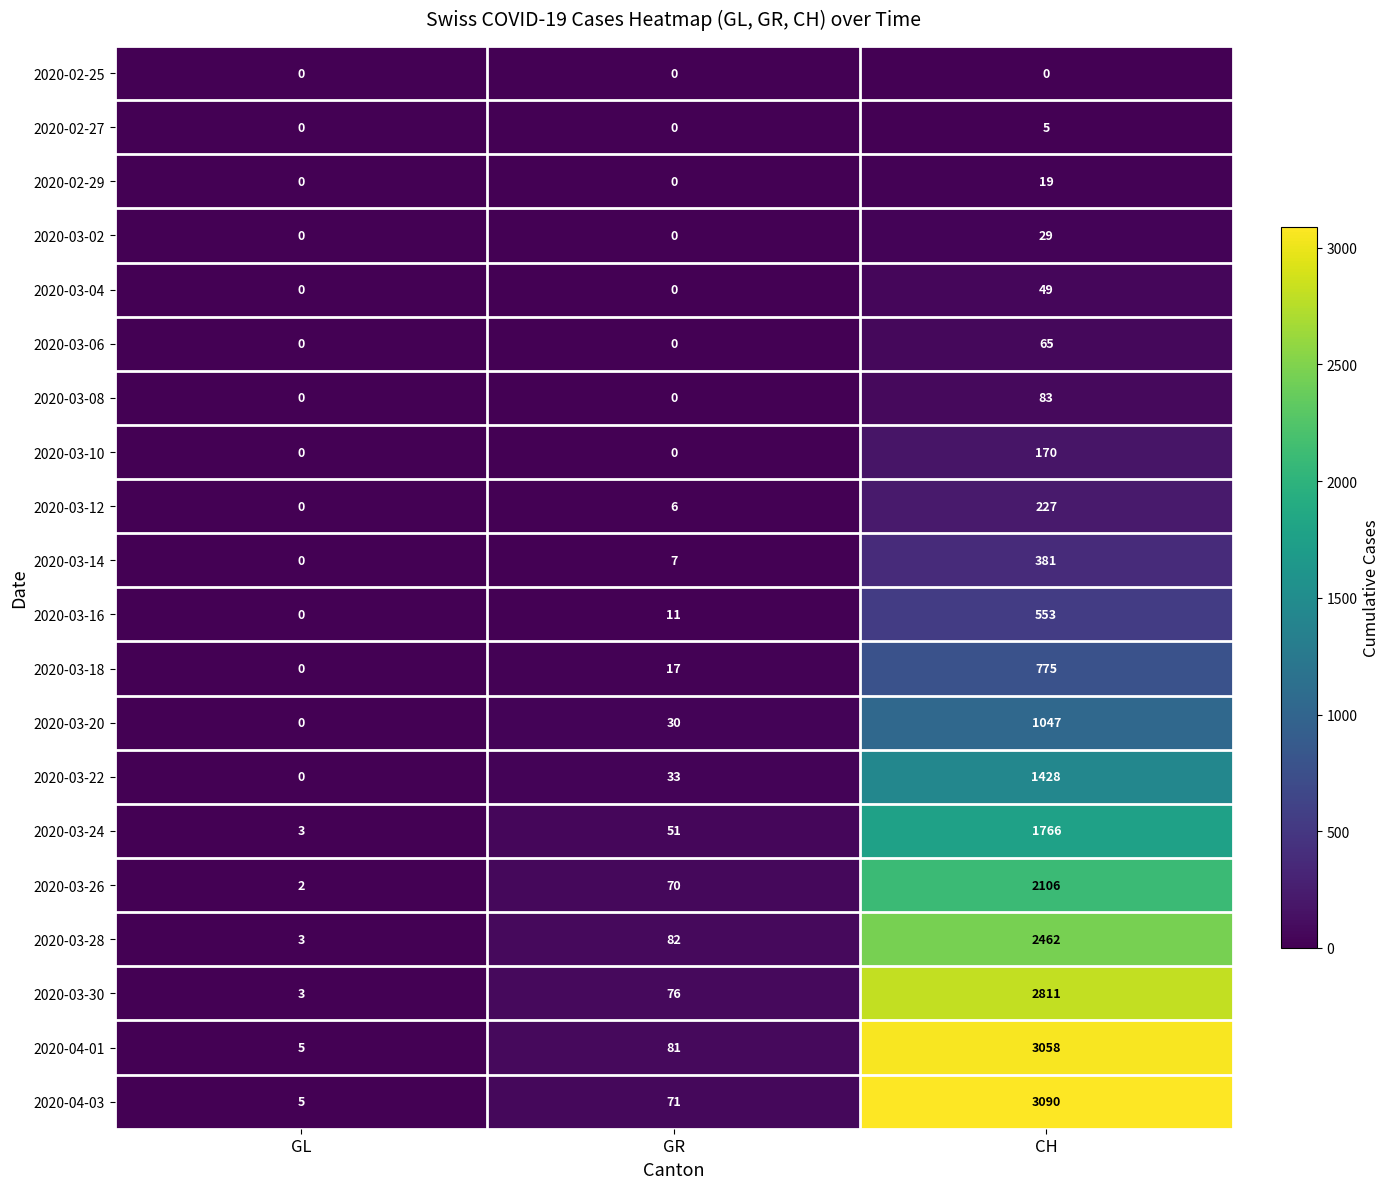

Which series has the widest spread of values?

2020-04-03